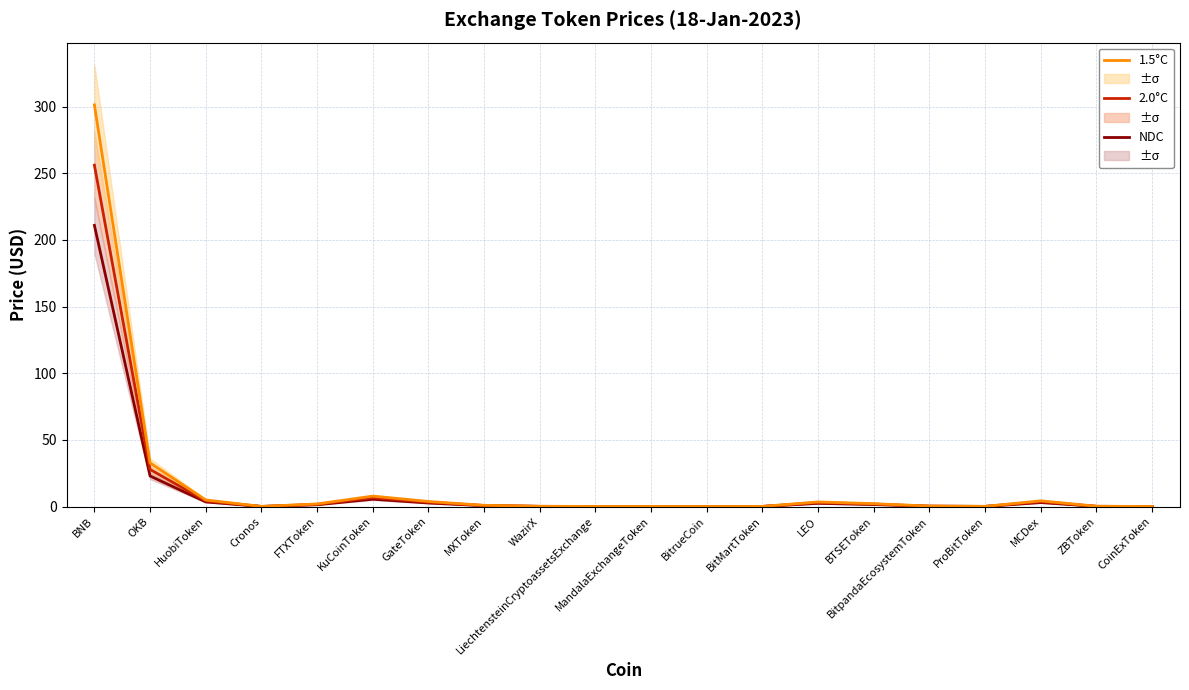

What is the difference between the second highest and second lowest values in the 2.0°C series?

27.8